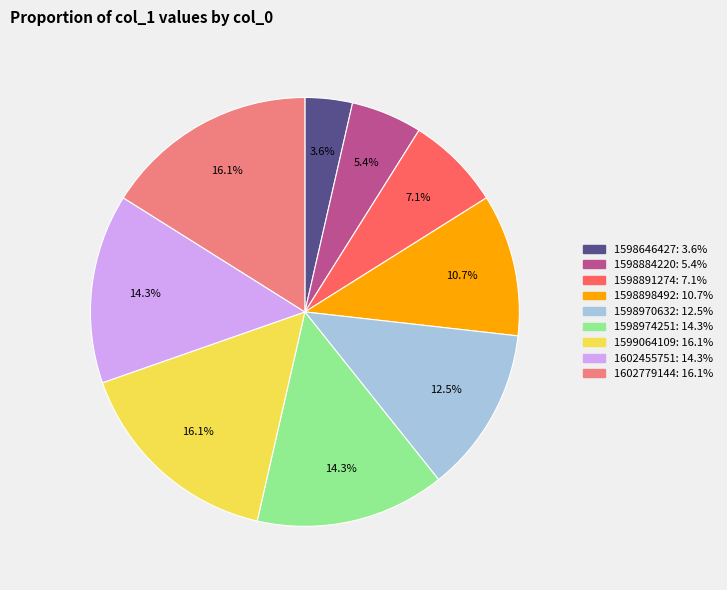

Is there any slice that represents more than half of the pie?

No